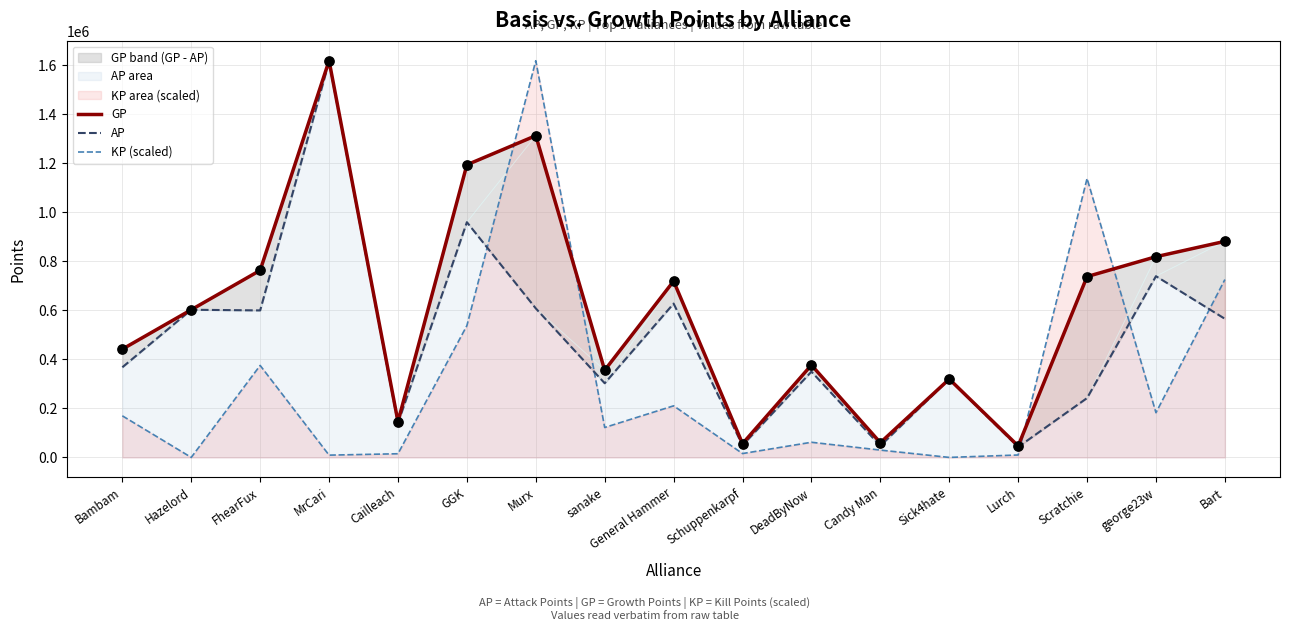

What are all the series names shown in the legend?

GP, AP, KP (scaled)